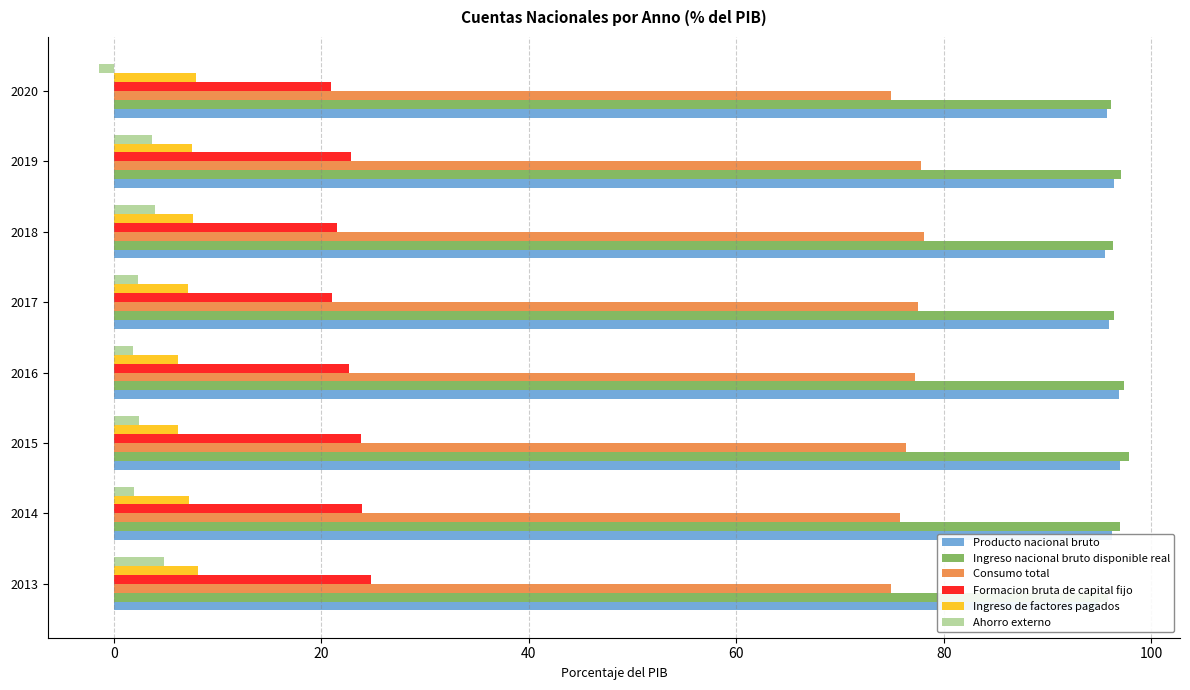

Rank the series at 2014 from highest to lowest value.

Ingreso nacional bruto disponible real, Producto nacional bruto, Consumo total, Formacion bruta de capital fijo, Ingreso de factores pagados, Ahorro externo